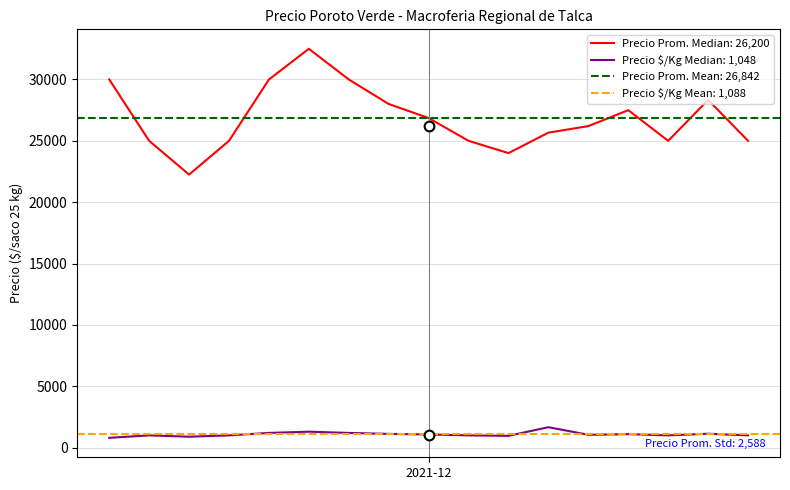

True or false: Precio promedio ponderado and Precio mínimo cross at least once.

False